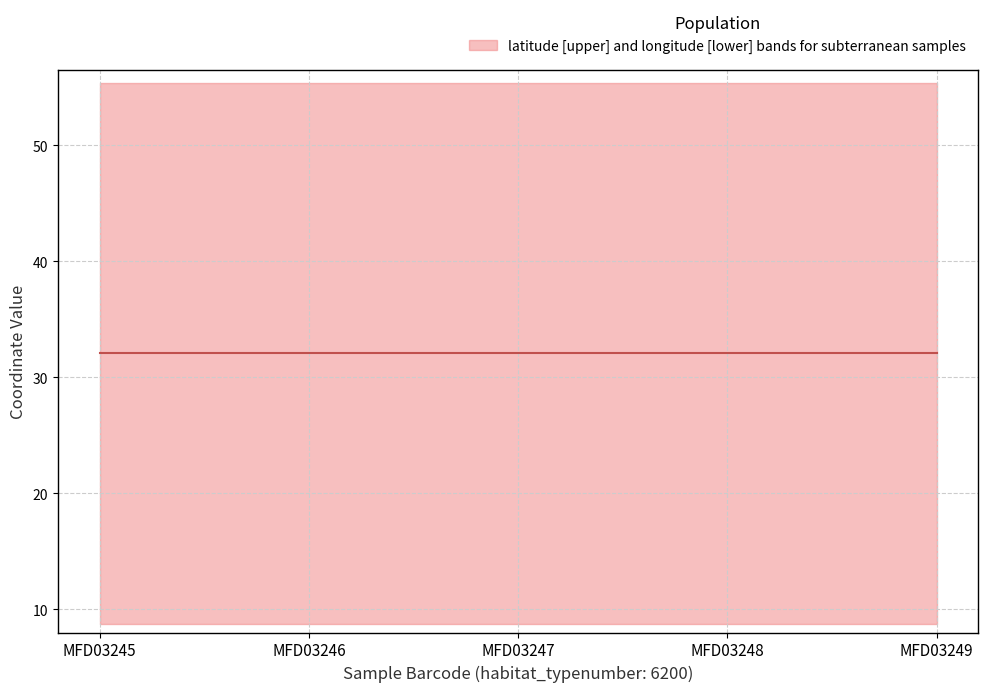

Reading left to right, what are all the values shown in this chart?

latitude: 55.3	55.3	55.3	55.3	55.3
longitude: 8.8	8.8	8.8	8.8	8.8